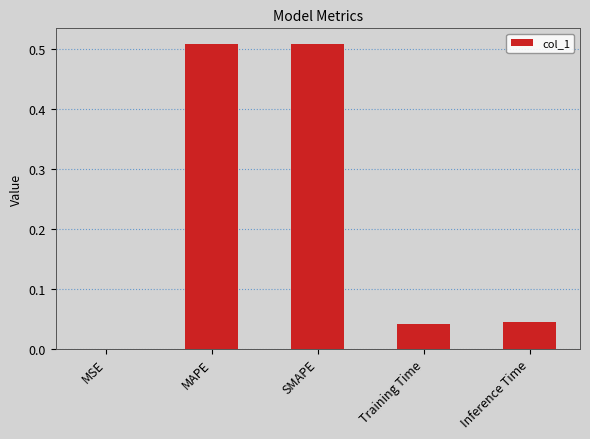

Are the bars grouped side by side (vs. stacked)?

No